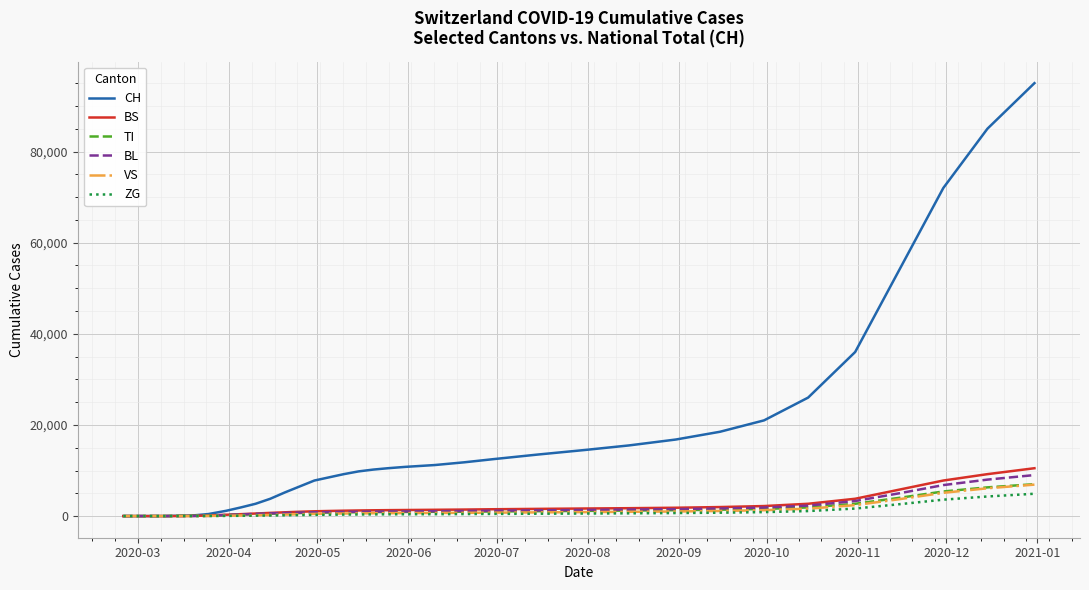

Which series has the largest total across all categories?

CH